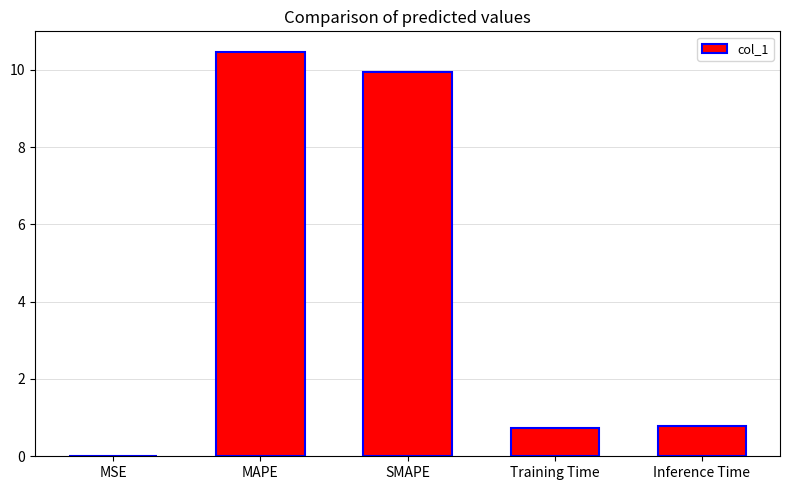

What is the sum of the values at SMAPE and Inference Time?

10.7